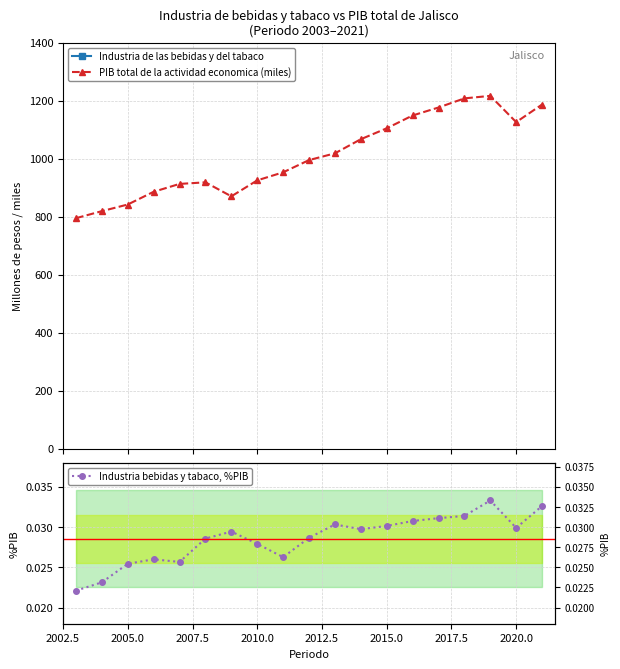

What is the value of the PIB total de la actividad economica (miles) point at the 13th from the left?

1104.9